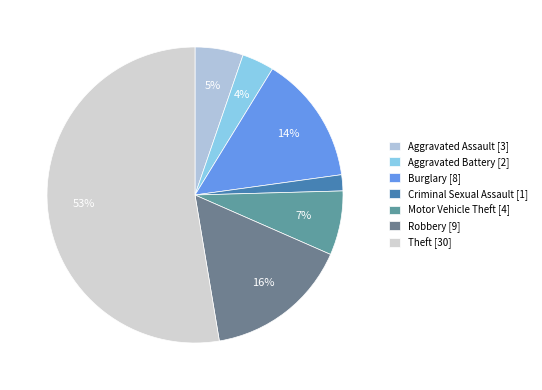

What is the smallest slice in the pie chart?

Criminal Sexual Assault